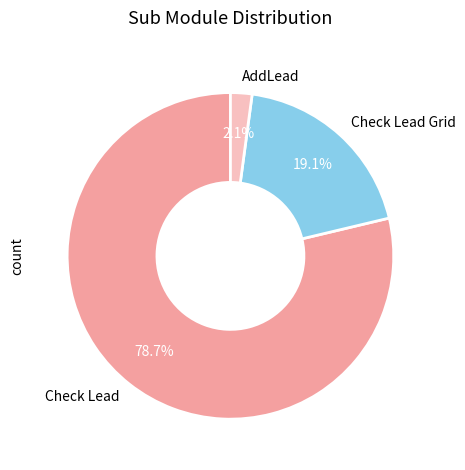

Is there a majority slice in this chart?

Yes